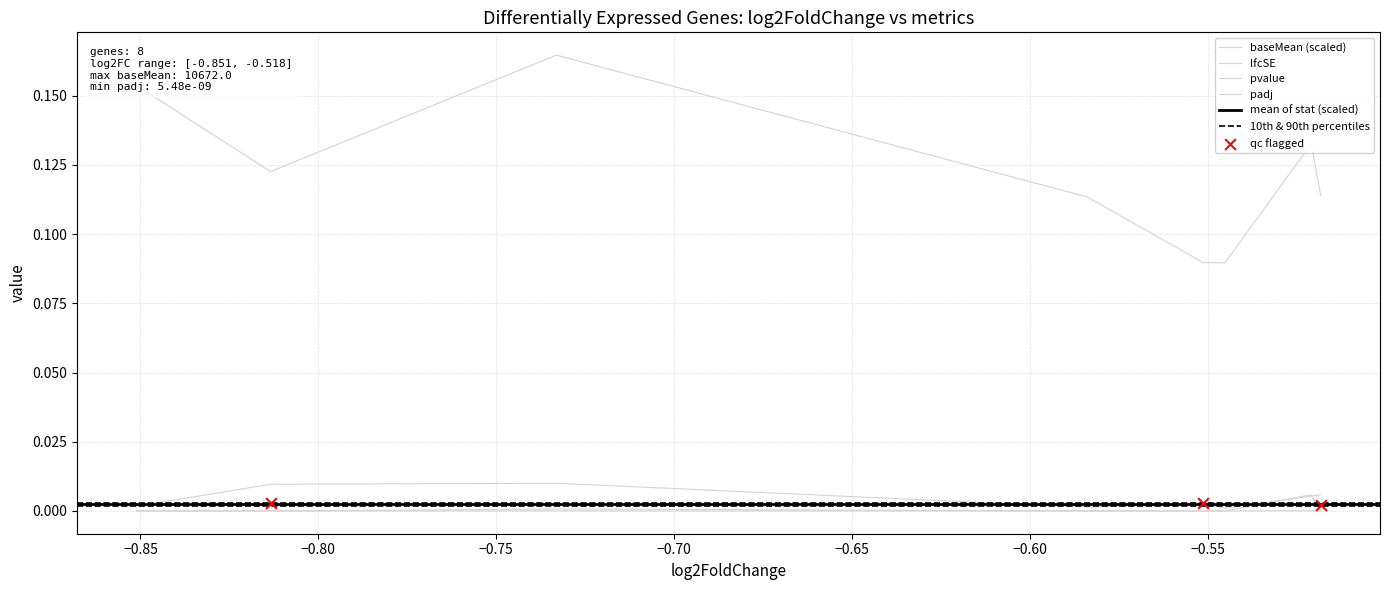

Which series has the largest Y range (max minus min)?

lfcSE